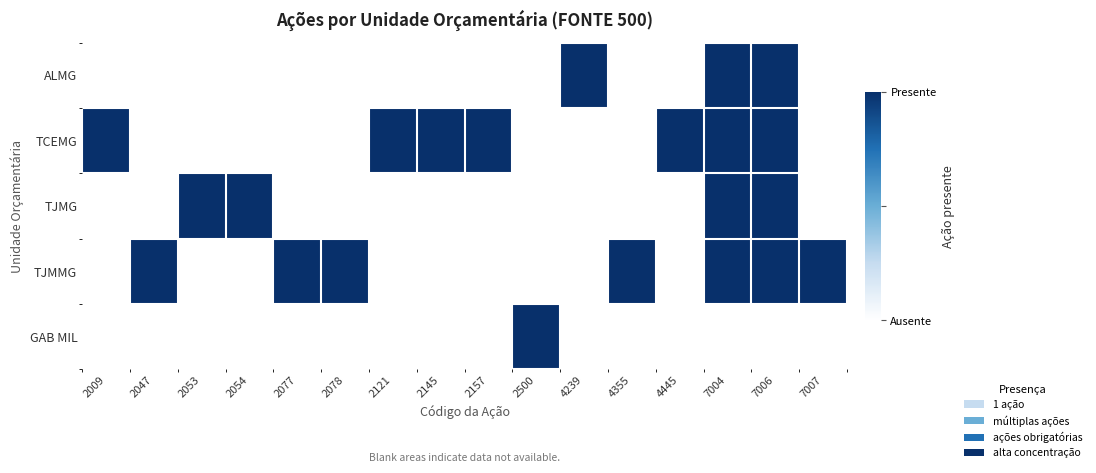

Which label corresponds to the largest value in the chart?

4239